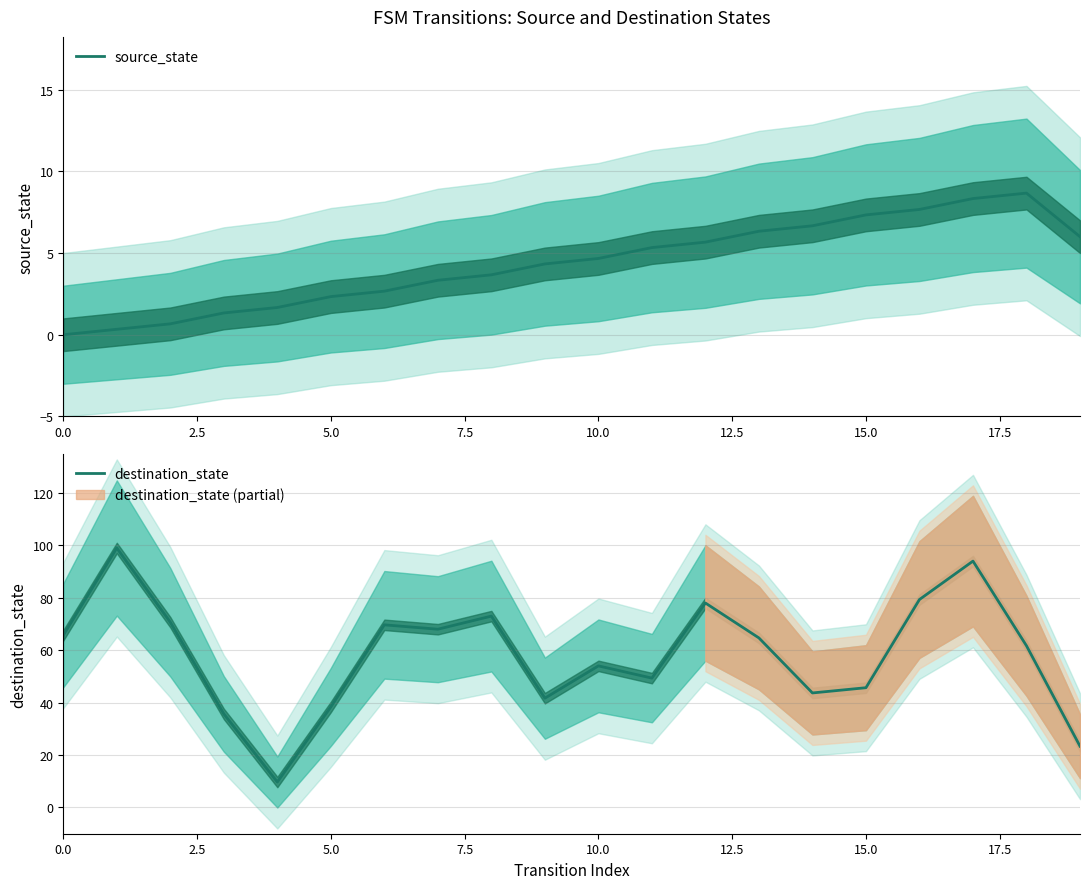

Is it true that source_state equals 4.3 at 15.0?

False